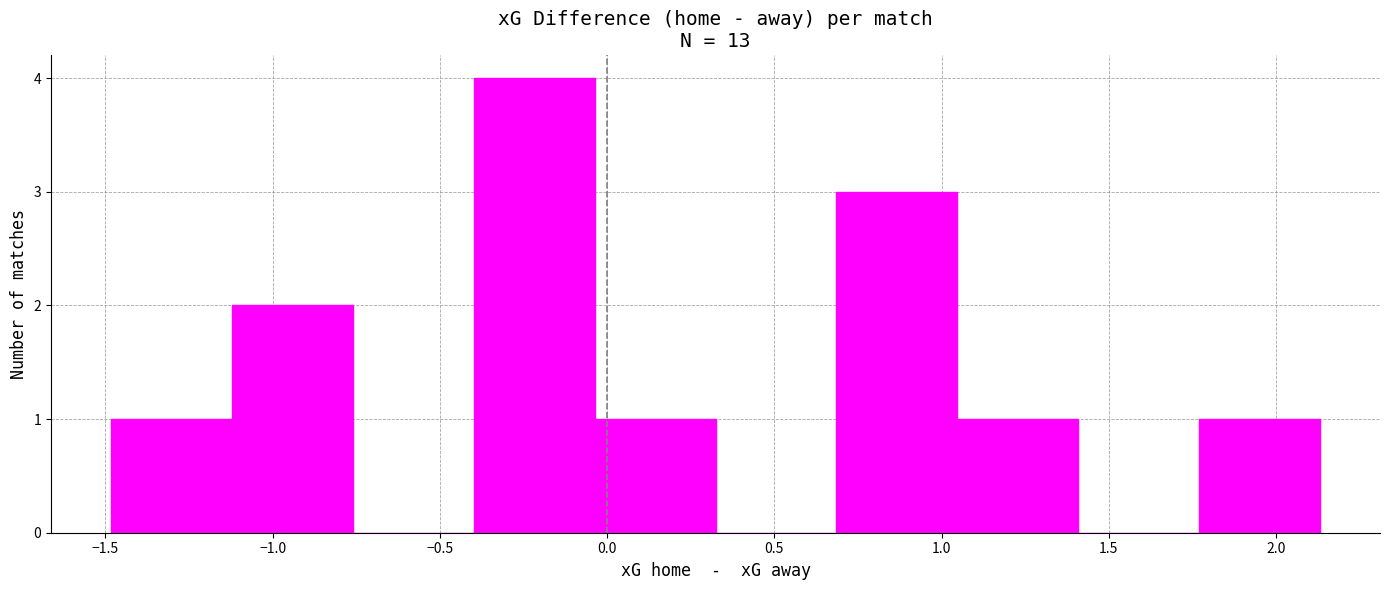

Reading left to right, list every bar in this chart as the range it spans on the x-axis followed by its height. Neither the bar edges nor the heights are printed on the chart, so give them approximately, as read against the axes.

-1.50 to -1.10: 1
-1.10 to -0.75: 2
-0.75 to -0.40: 0
-0.40 to -0.05: 4
-0.05 to 0.30: 1
0.30 to 0.70: 0
0.70 to 1.05: 3
1.05 to 1.40: 1
1.40 to 1.75: 0
1.75 to 2.15: 1